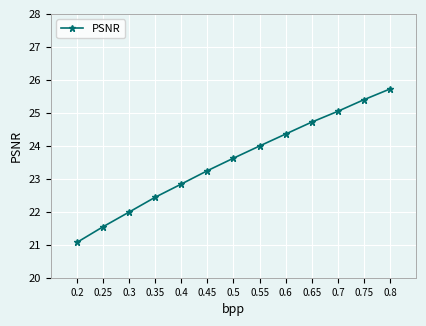

Which label corresponds to the largest value in the chart?

0.8